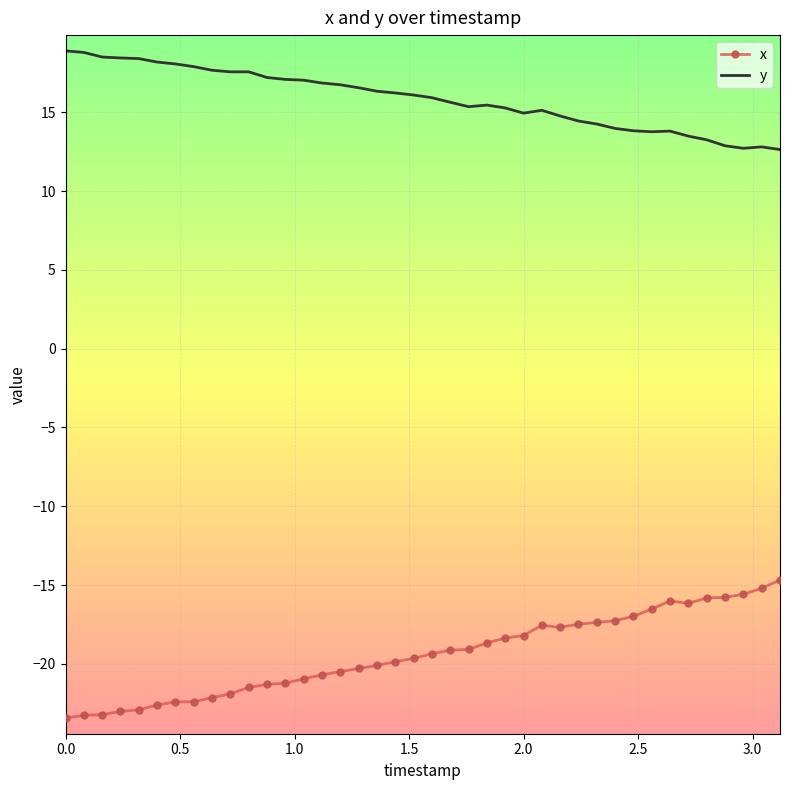

True or false: y and x cross at least once.

False